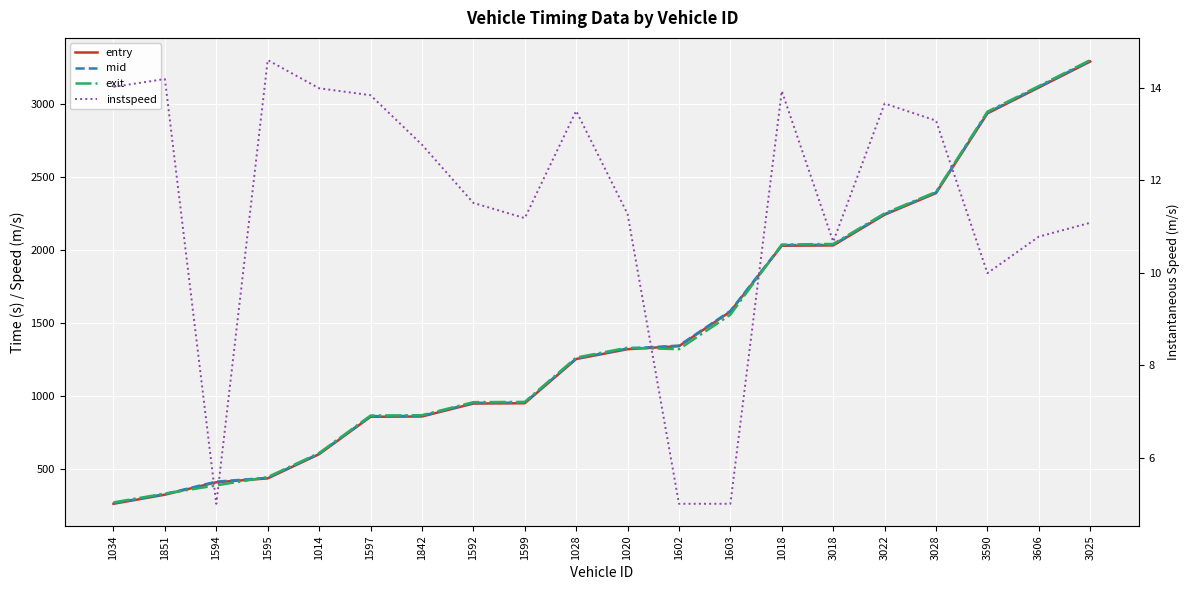

Is the value of mid at 1599 greater than the value of exit at 1603?

No